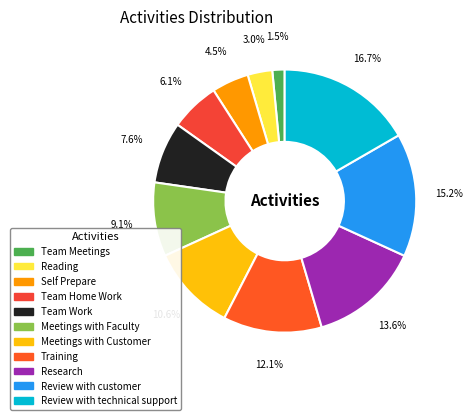

To the nearest percent, what is the combined percentage of Team Home Work and Meetings with Faculty?

15%